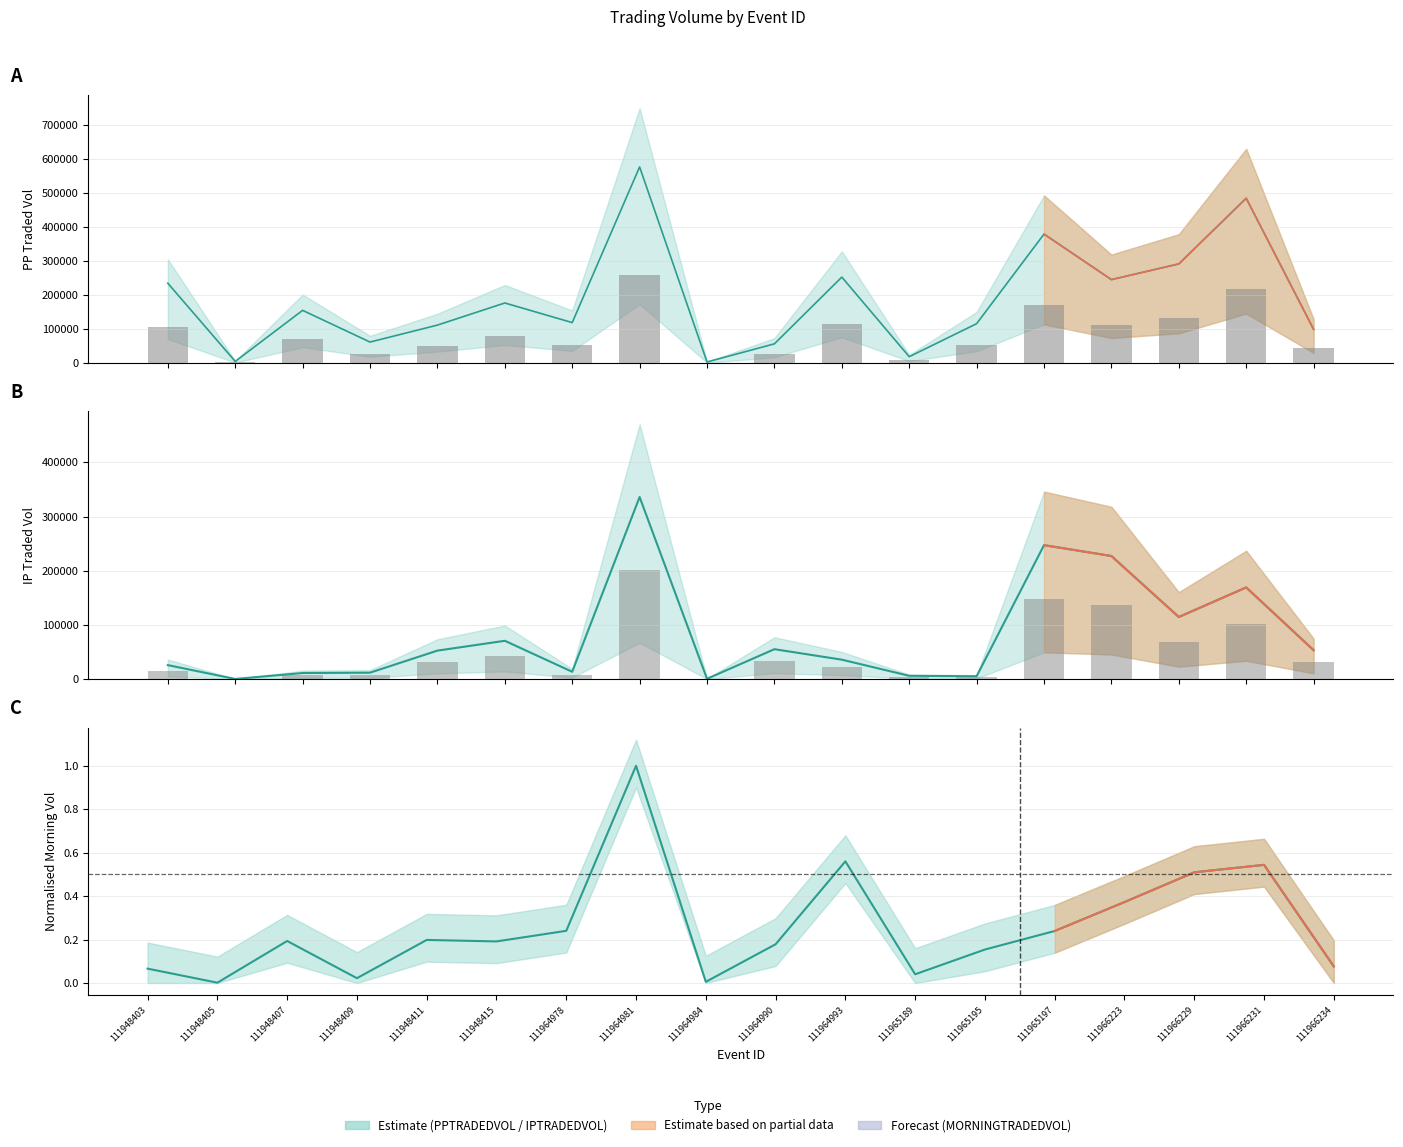

Reading right to left, transcribe all the data shown in this chart.

32010.3	101480.0	68725.6	136276.8	148289.2	3121.1	3616.3	21494.3	33098.1	353.1	201598.0	8094.9	42394.3	31518.5	7087.3	6708.7	133.1	15465.2